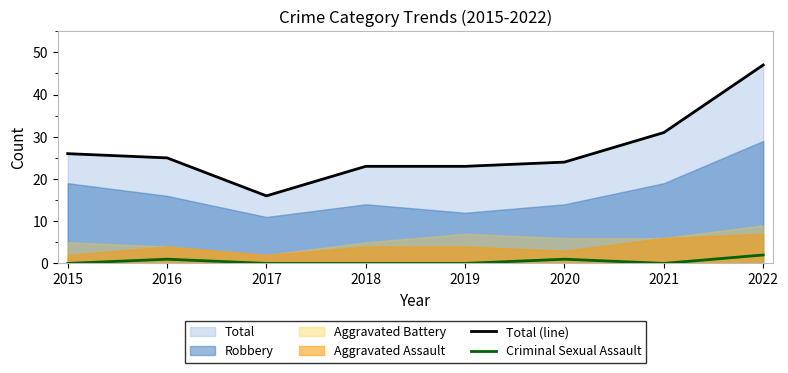

Does the chart have visible grid lines?

No